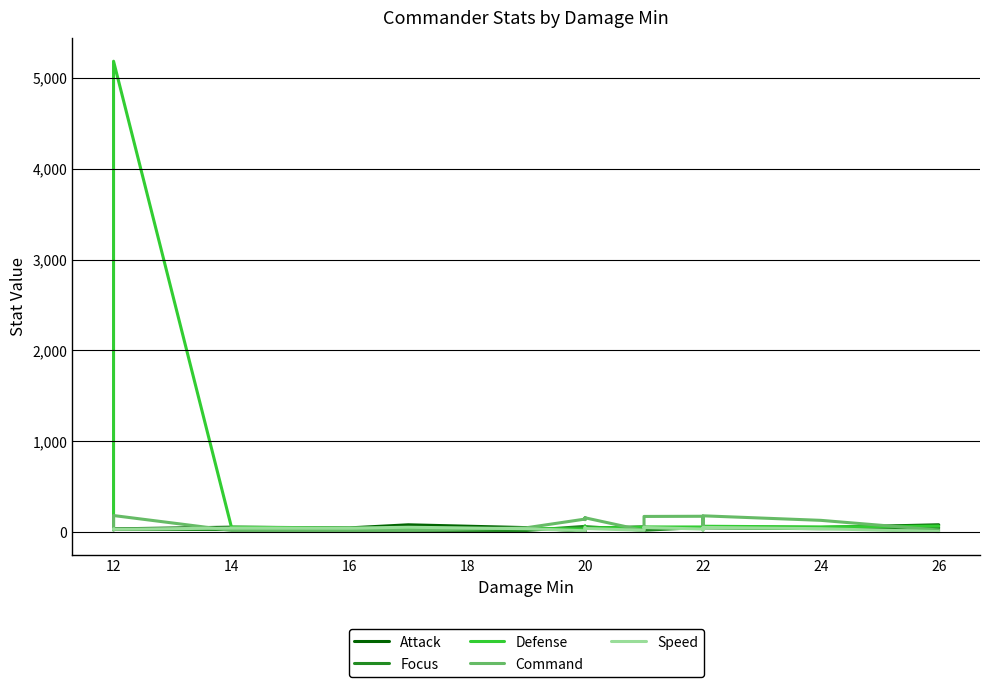

How many interior local peaks does the Focus series have?

4